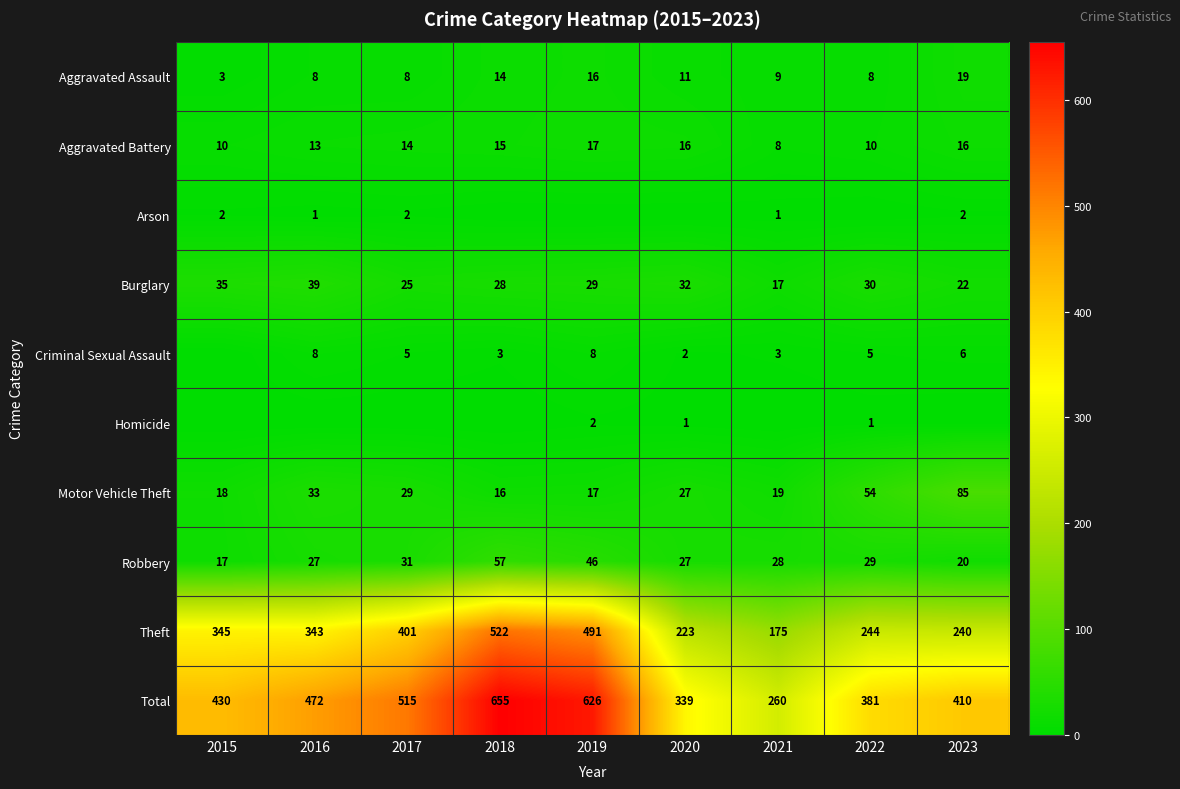

What is the greatest value displayed?

655